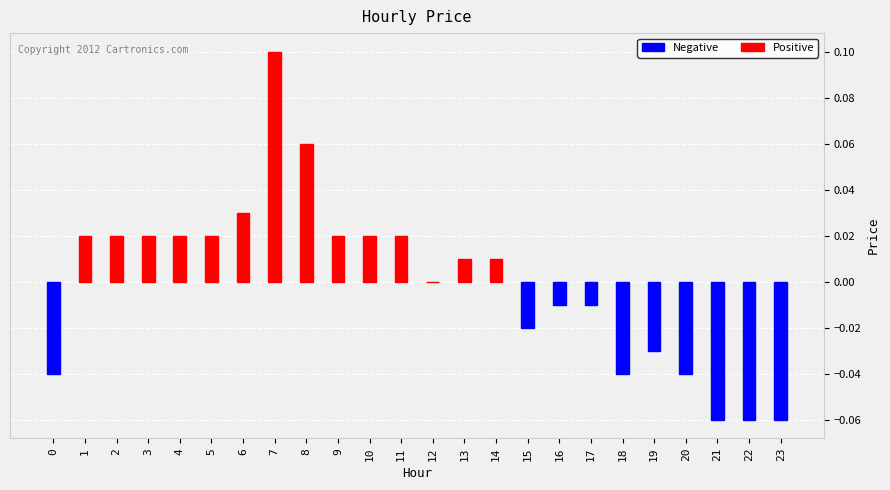

Which series has the largest total across all categories?

Positive Price